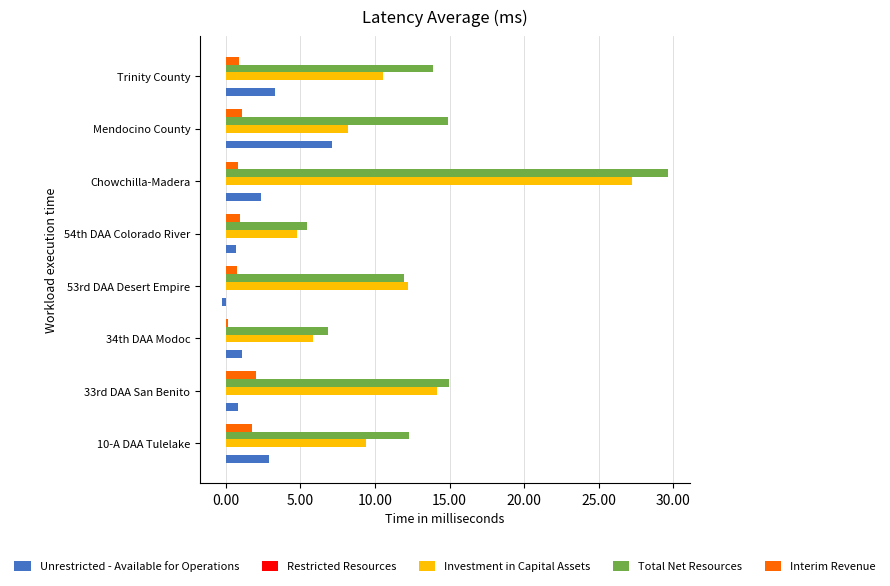

How many distinct data groups are displayed?

5